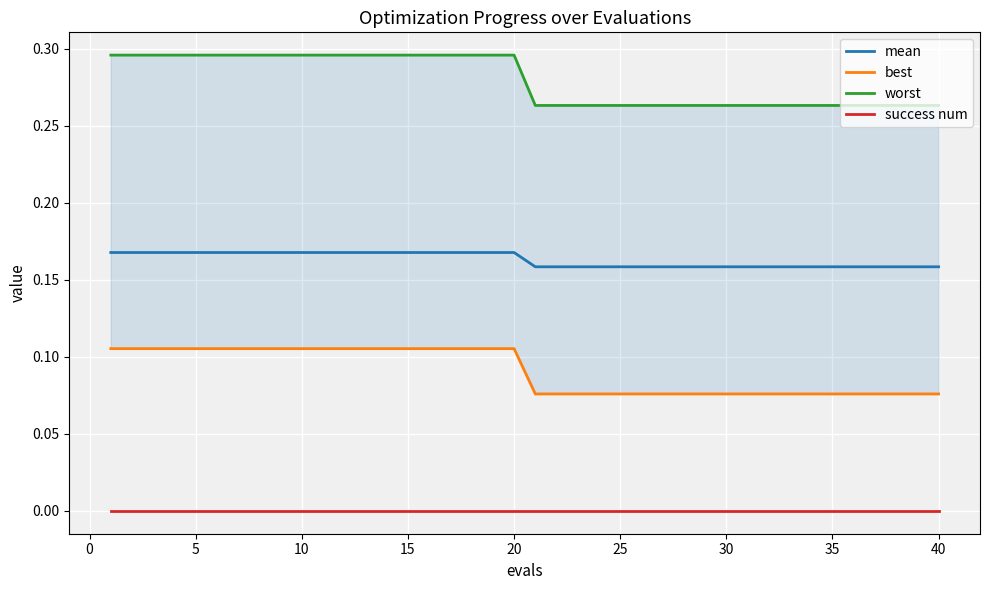

List the series in order of their overall mean, lowest first.

success num, best, mean, worst